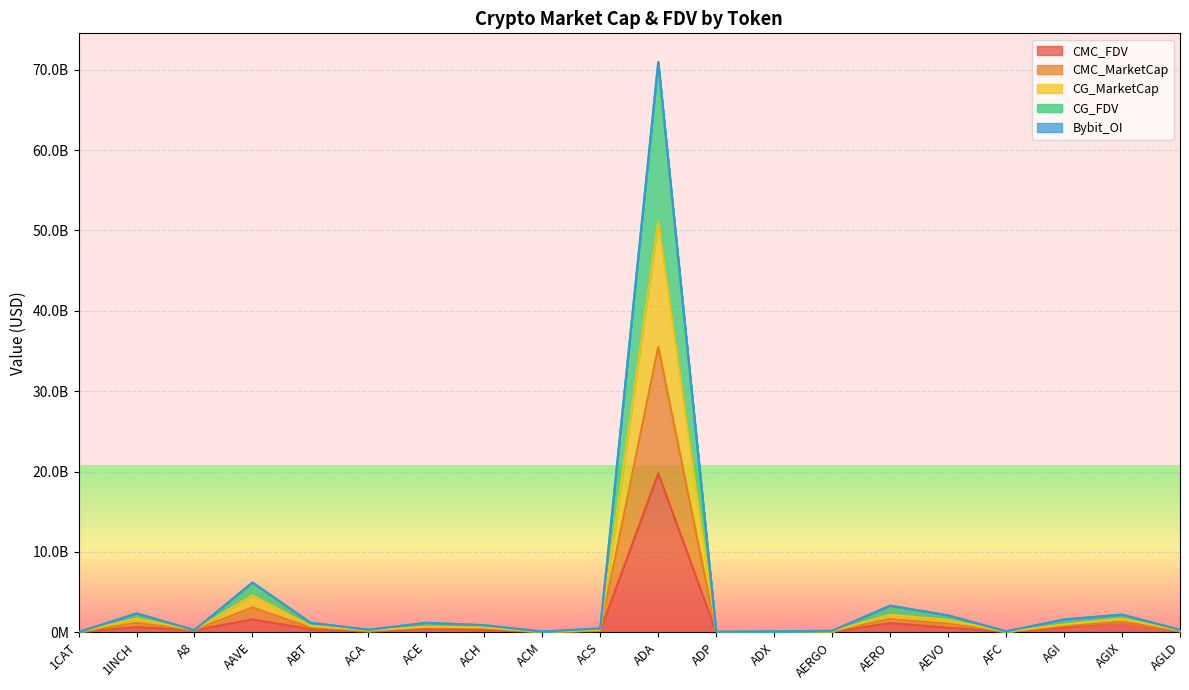

What position from the left is ACS?

10